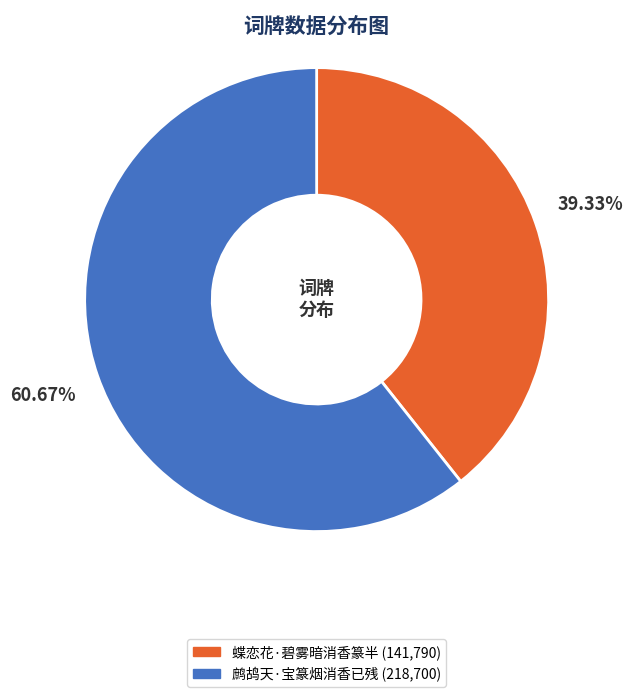

What percentage is the 蝶恋花·碧雾暗消香篆半 slice, to the nearest percent?

39%